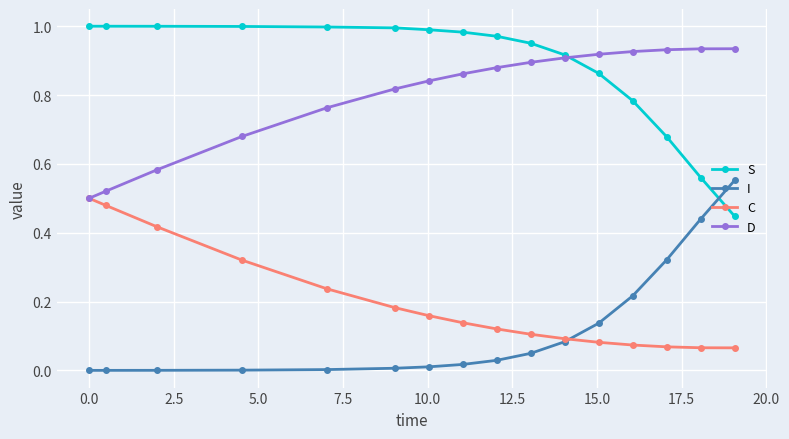

Which series has the largest total across all categories?

S